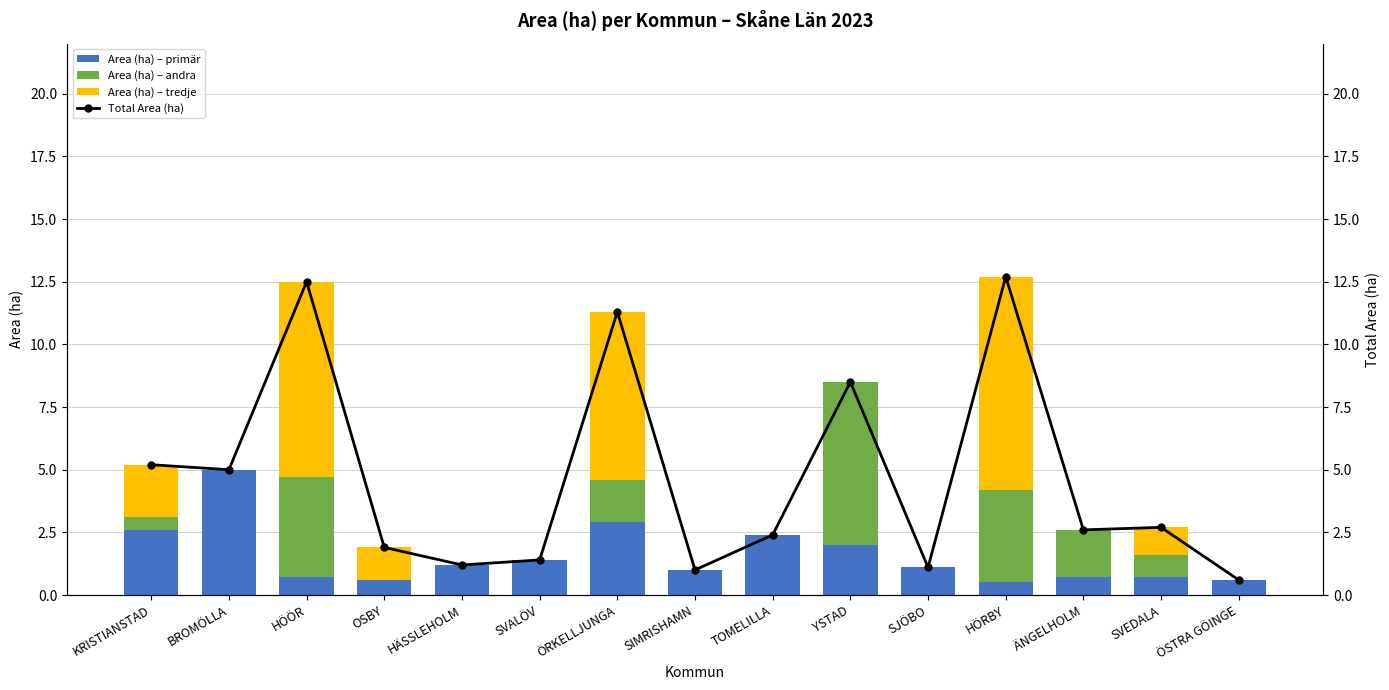

How many values in the Total Area (ha) series exceed 2?

9